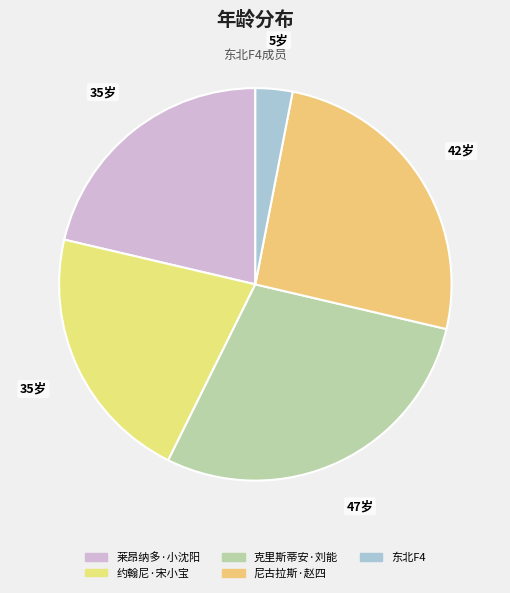

True or false: 莱昂纳多·小沈阳 accounts for 8% of the total.

False